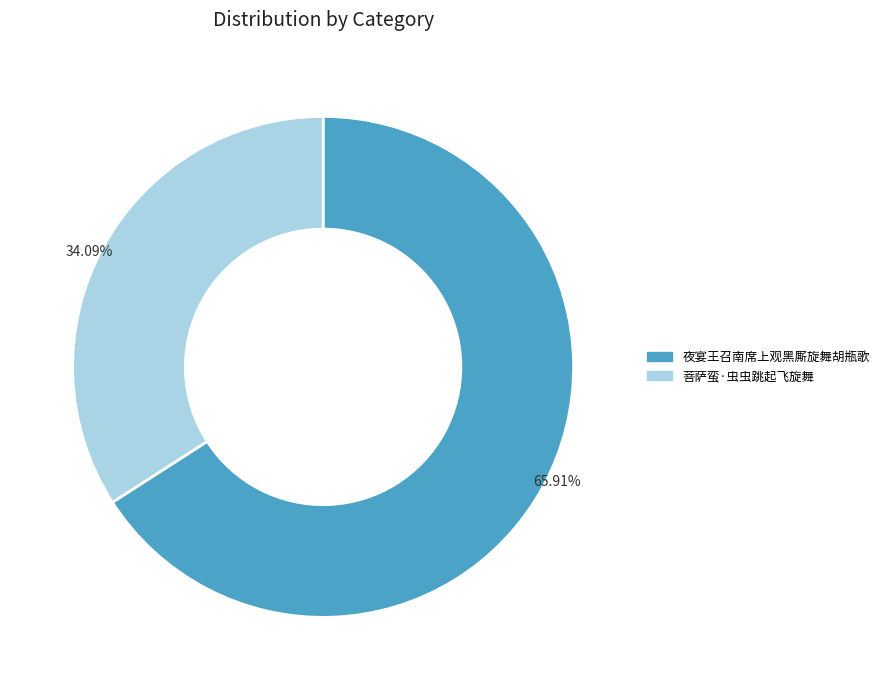

To the nearest percent, what is the combined percentage of 夜宴王召南席上观黑厮旋舞胡瓶歌 and 菩萨蛮·虫虫跳起飞旋舞?

100%